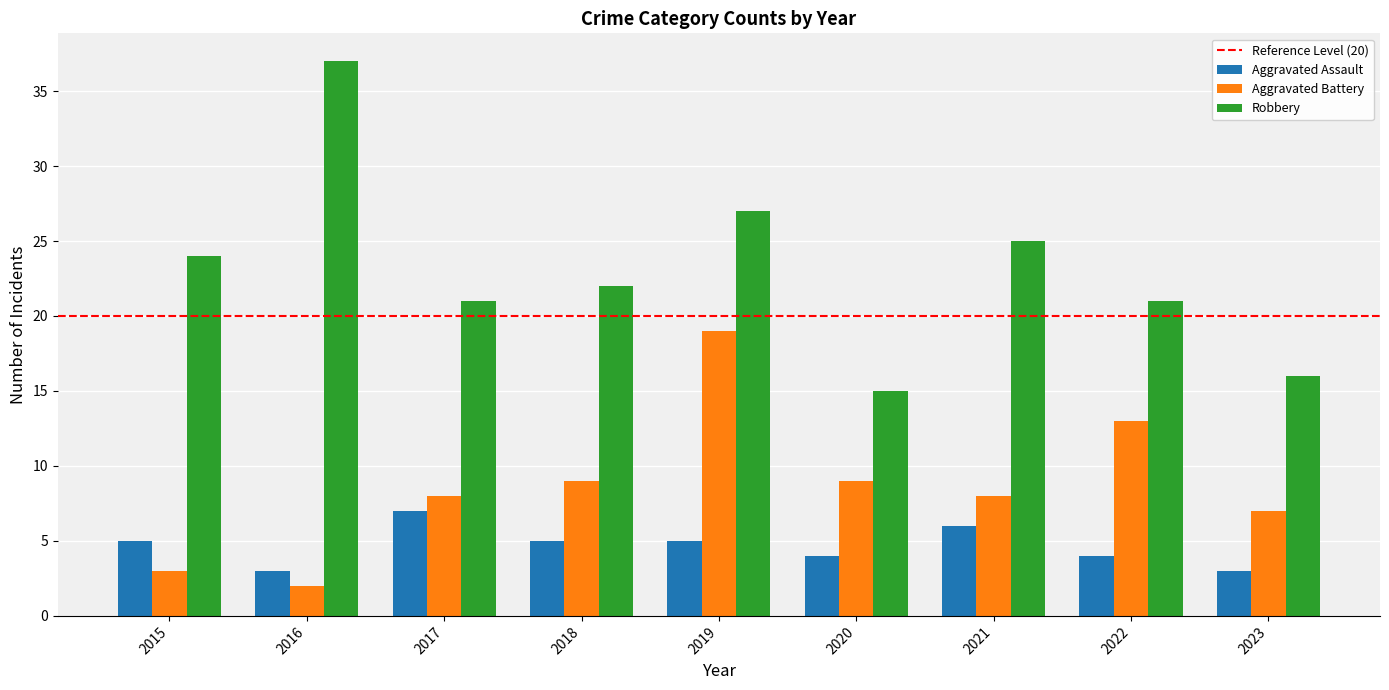

What is the difference between the Robbery values at 2016 and 2022?

16